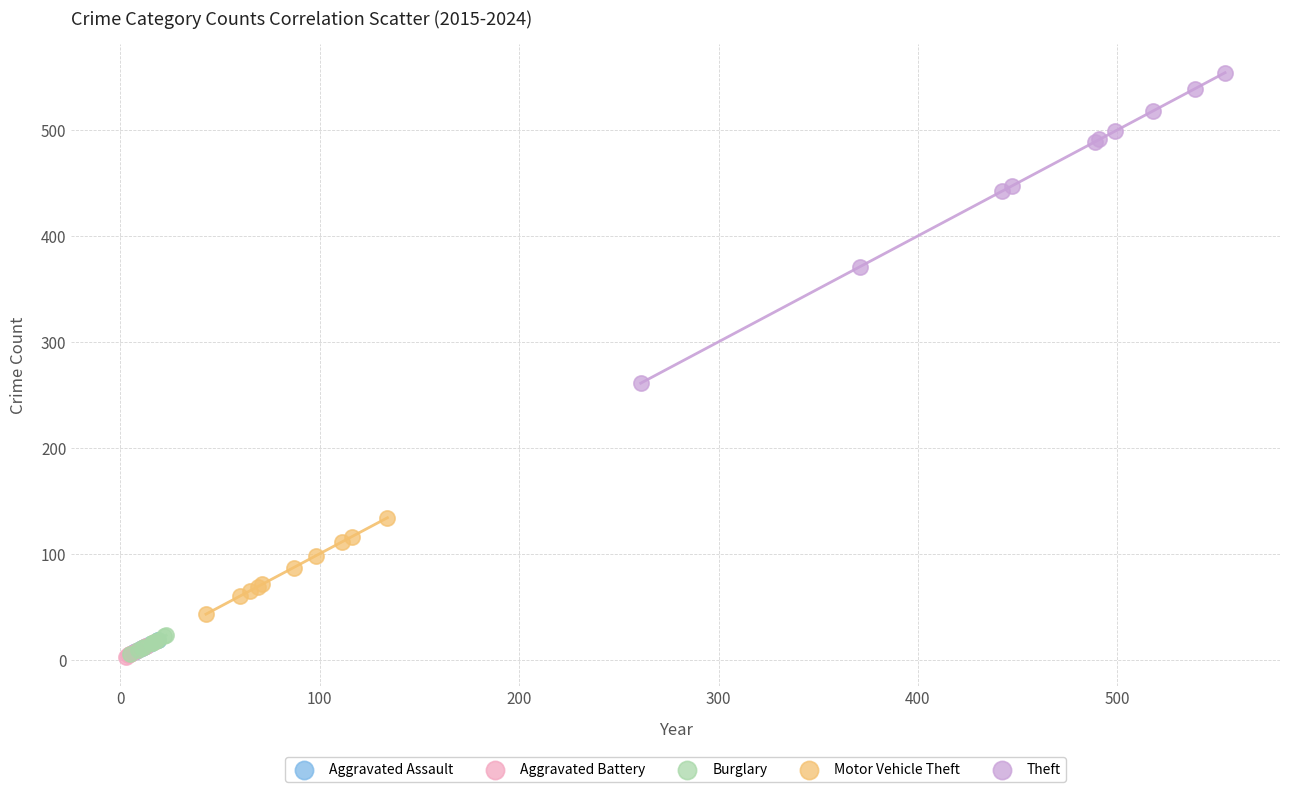

Which series contains the highest Y value?

Theft